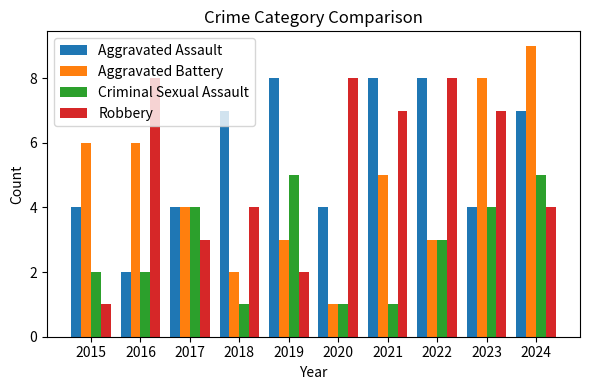

The Criminal Sexual Assault series shows 7 at 2024. True or false?

False